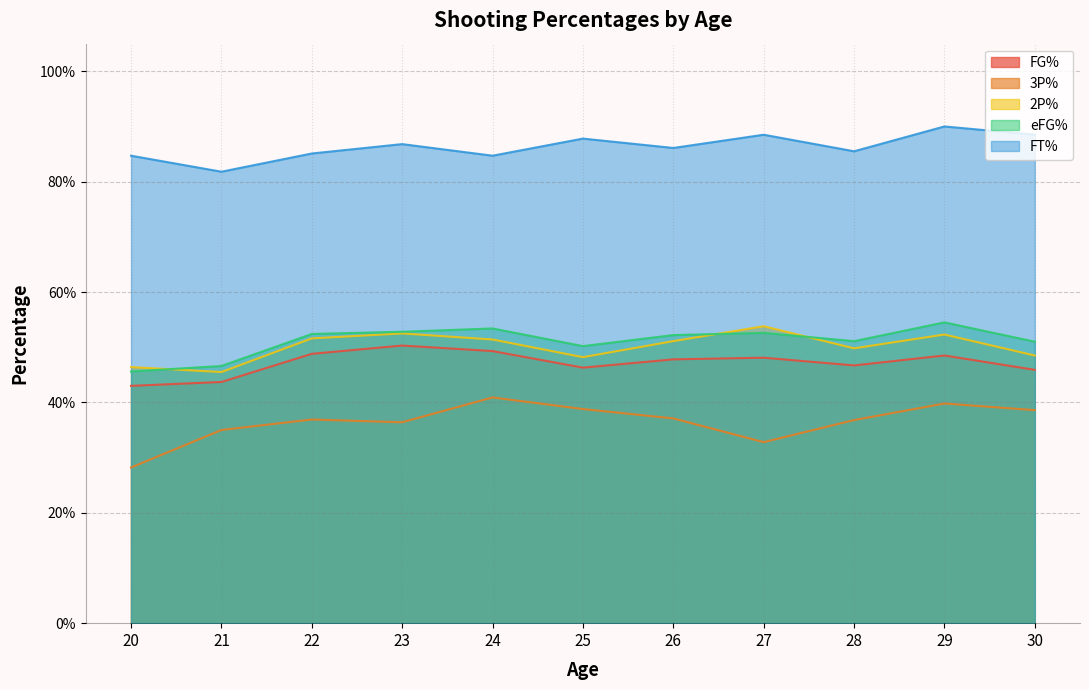

Where is the first local maximum for 2P%?

23